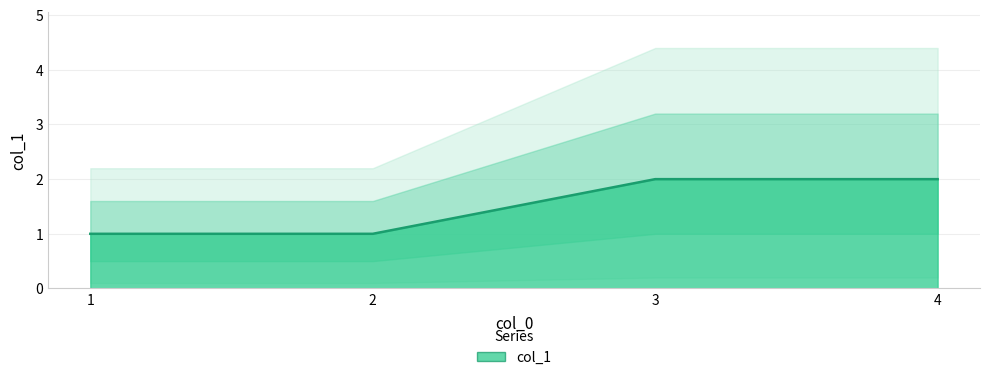

What is the value of the 4th point from the left?

2